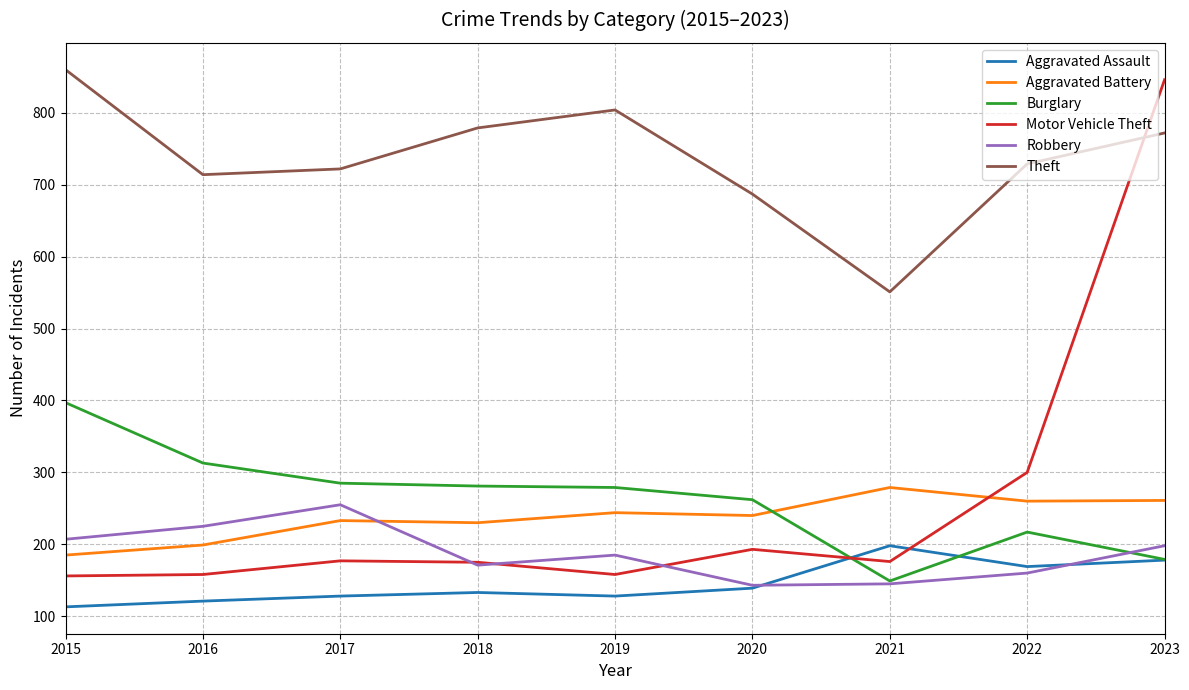

The Aggravated Battery series shows 418 at 2022. True or false?

False